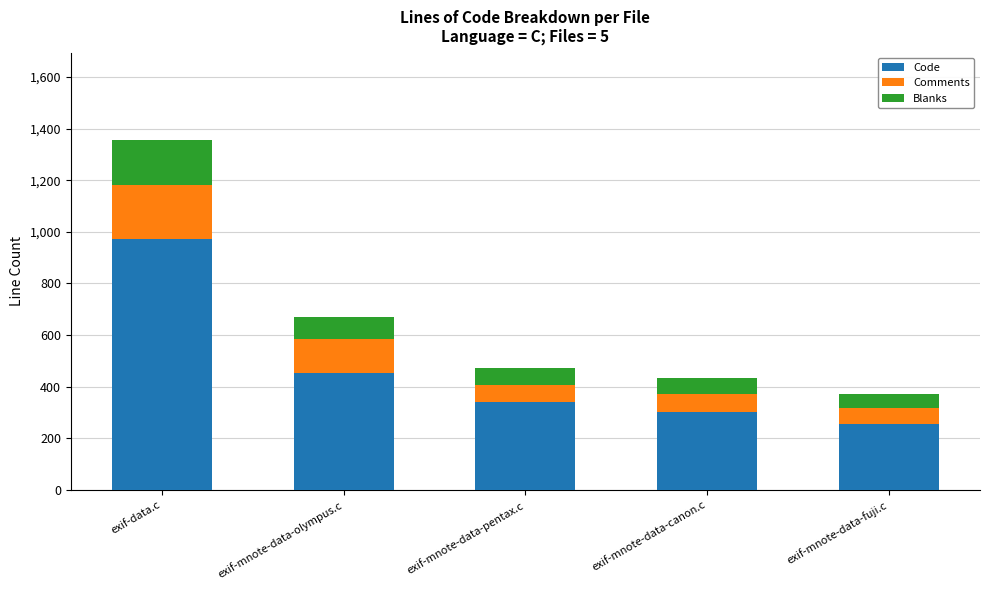

What is the maximum value for Code?

974